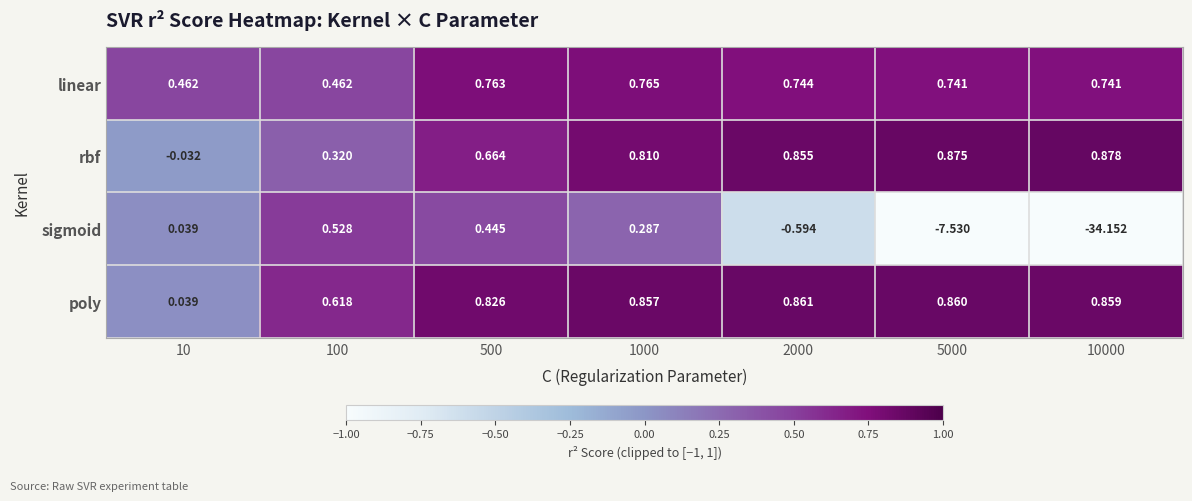

Which series has the largest total across all categories?

poly